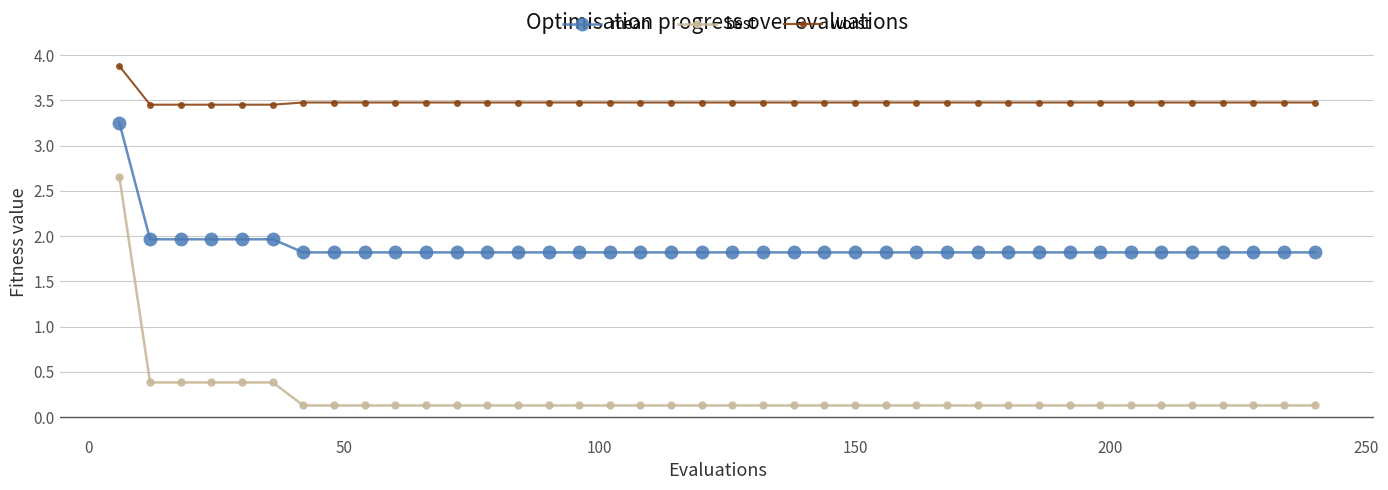

Count the worst values in the range 3 to 4.

40